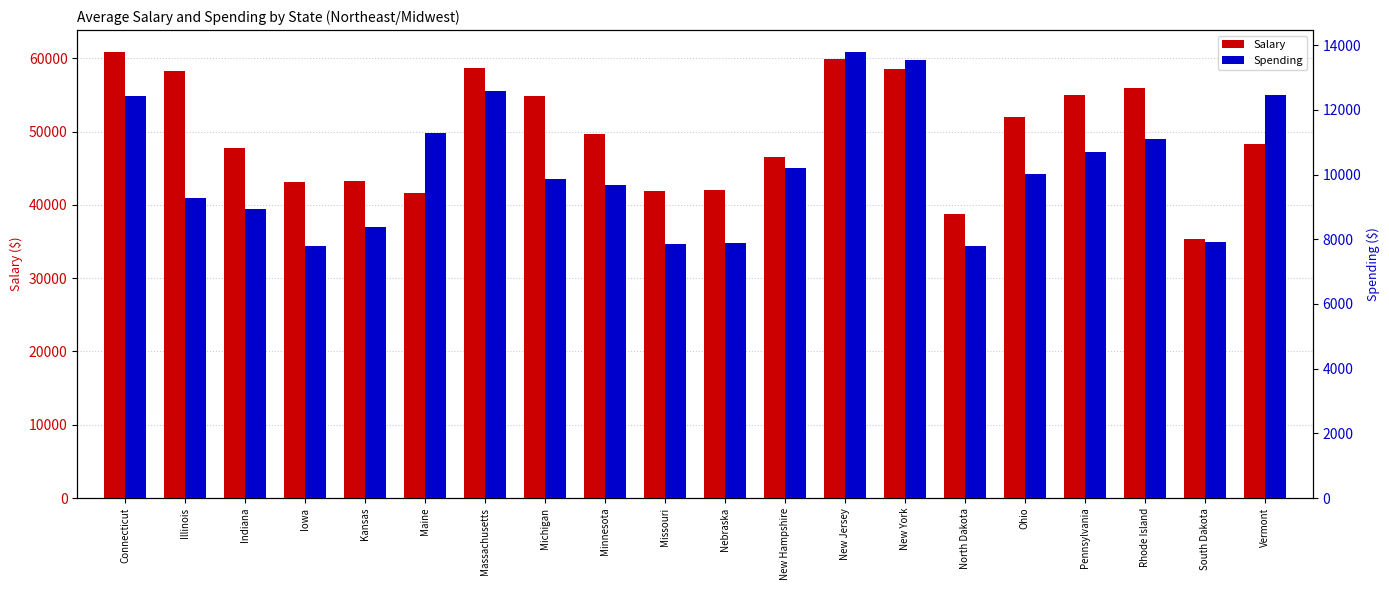

How many data points in Spending are above 10034?

9